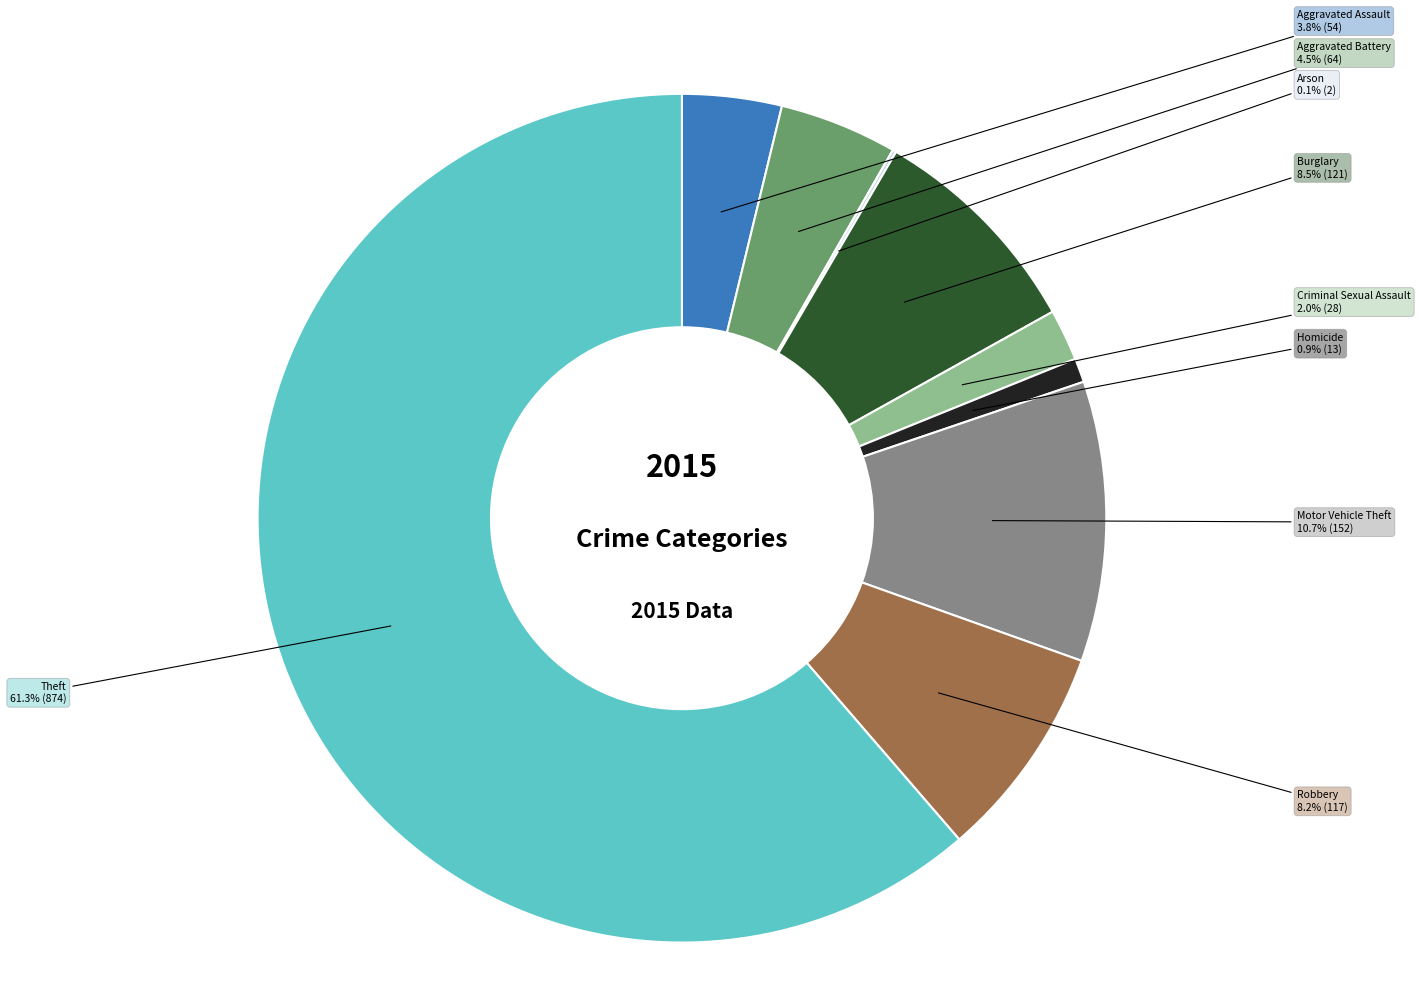

True or false: Burglary accounts for 21% of the total.

False